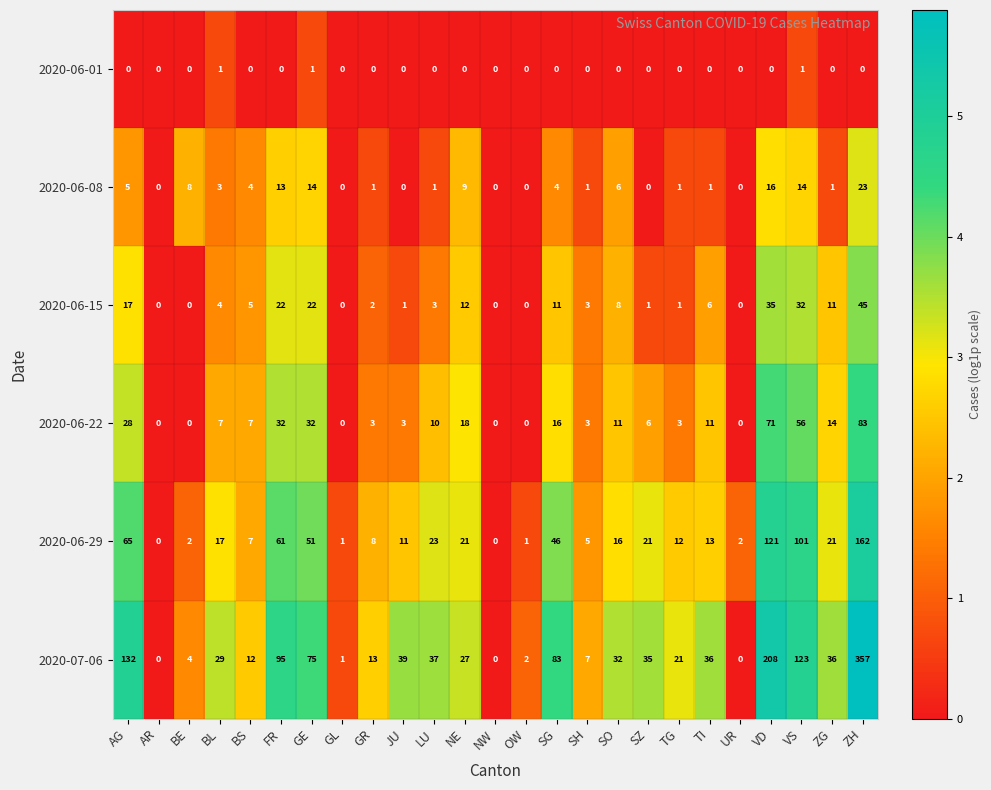

Is the value of 2020-06-08 at GL greater than the value of 2020-07-06 at AG?

No